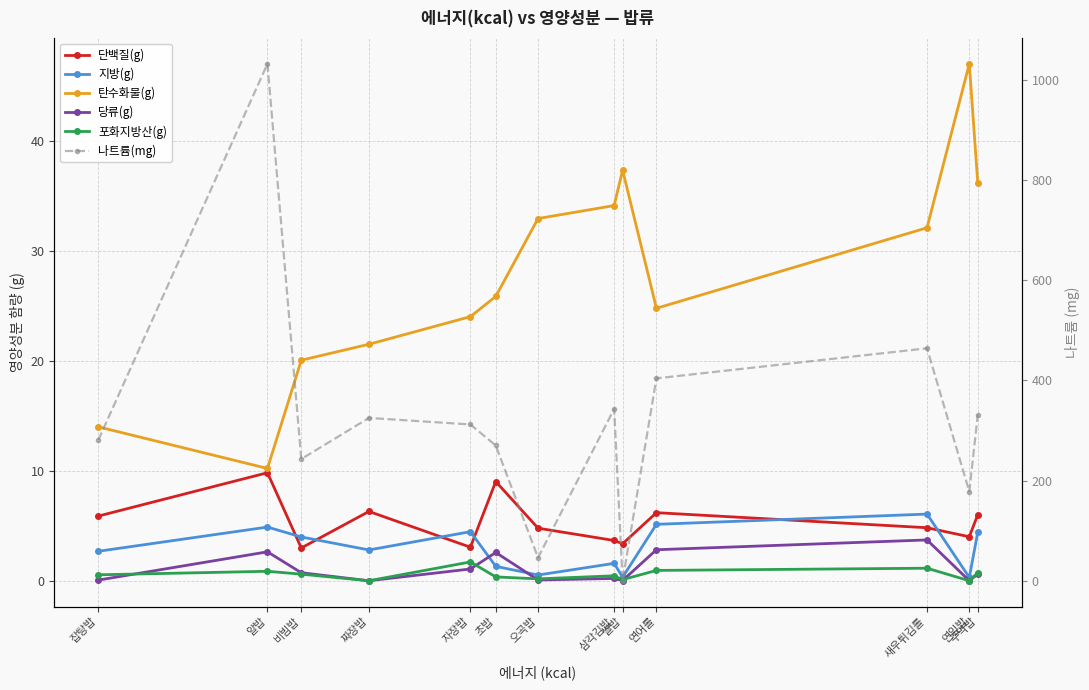

Is the value of 당류(g) at 짜장밥 greater than the value of 포화지방산(g) at 삼각김밥?

No